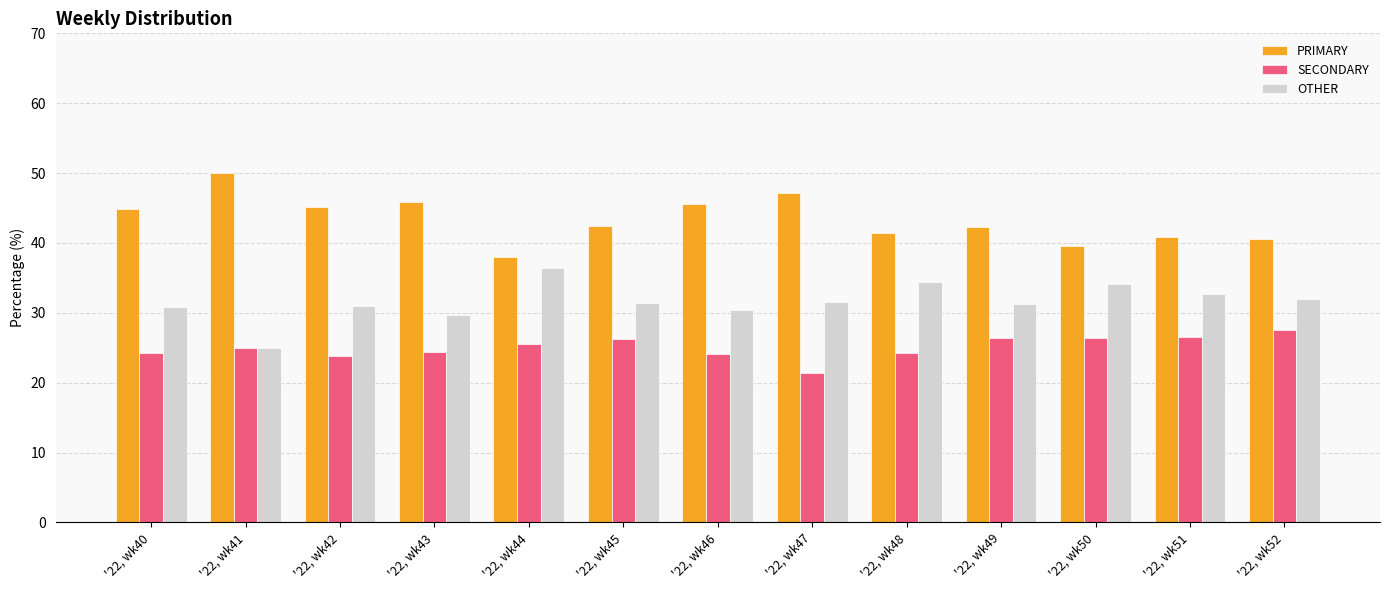

How many distinct data groups are displayed?

3